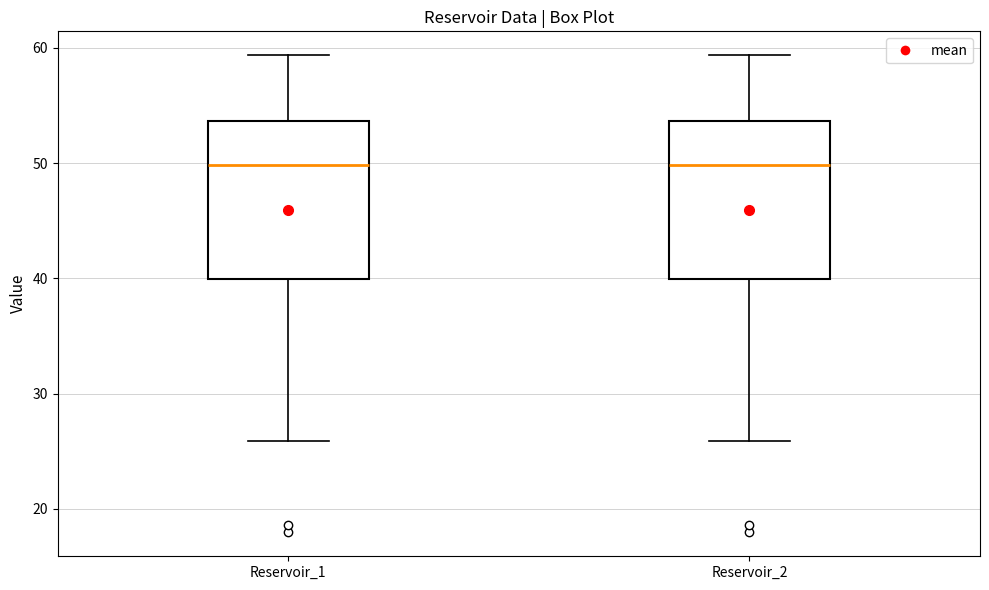

Reading left to right, read every box against the y-axis: the position of its median line, the range the box covers, and the ends of its whiskers. The values are not printed on the chart, so give them approximately, as read against the axis.

Reservoir_1: median 50, box 40 to 54, whiskers 26 to 59
Reservoir_2: median 50, box 40 to 54, whiskers 26 to 59